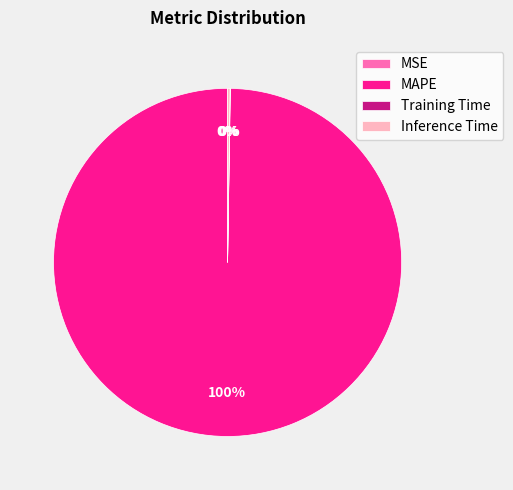

To the nearest percent, what is the difference between the largest and smallest slice percentages?

100%